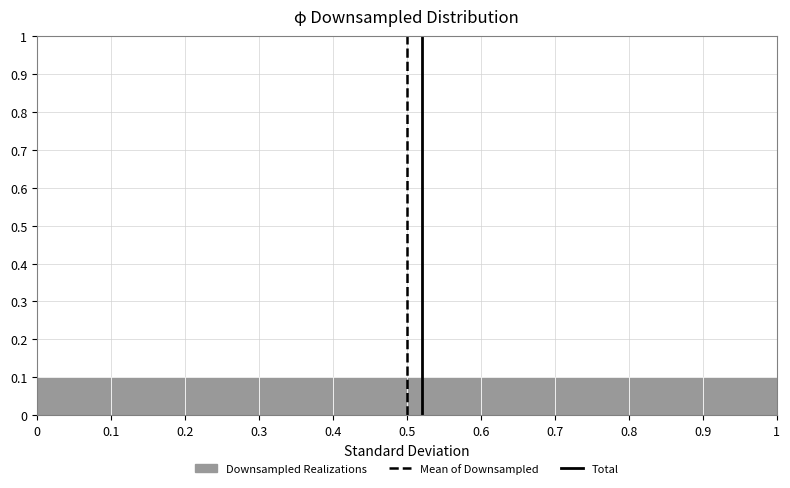

Reading left to right, transcribe this chart: for each bar, give the range it covers on the x-axis and its height. The values are not printed on the chart, so give them approximately, as read against the axis.

0 to 0.1: 0.1
0.1 to 0.2: 0.1
0.2 to 0.3: 0.1
0.3 to 0.4: 0.1
0.4 to 0.5: 0.1
0.5 to 0.6: 0.1
0.6 to 0.7: 0.1
0.7 to 0.8: 0.1
0.8 to 0.9: 0.1
0.9 to 1: 0.1